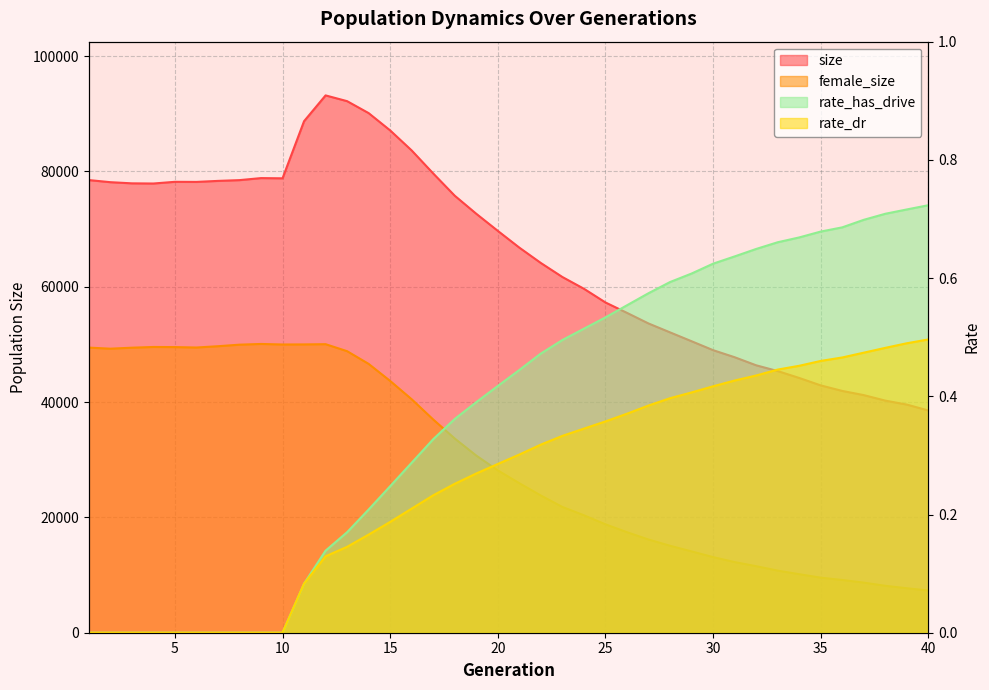

What is the difference between the maximum and minimum values in the female_size series?

42753.0